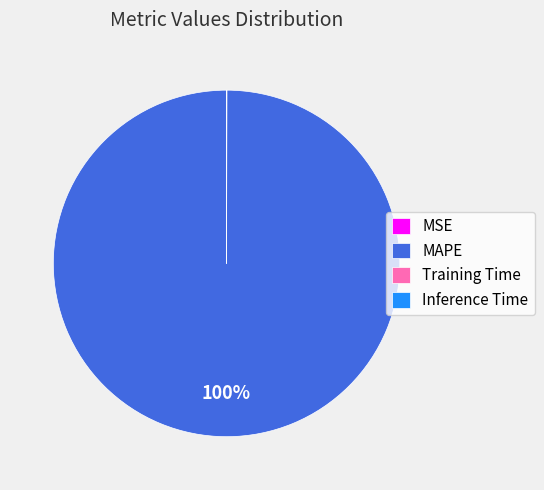

To the nearest percent, what is the average slice percentage?

25%